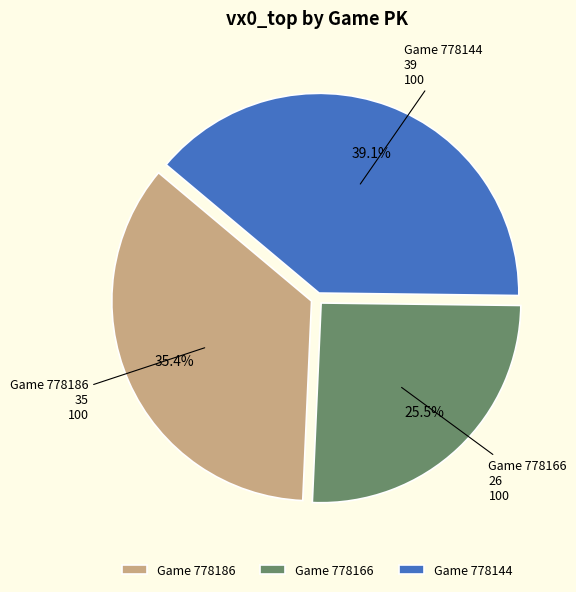

How many segments does this pie chart have?

3